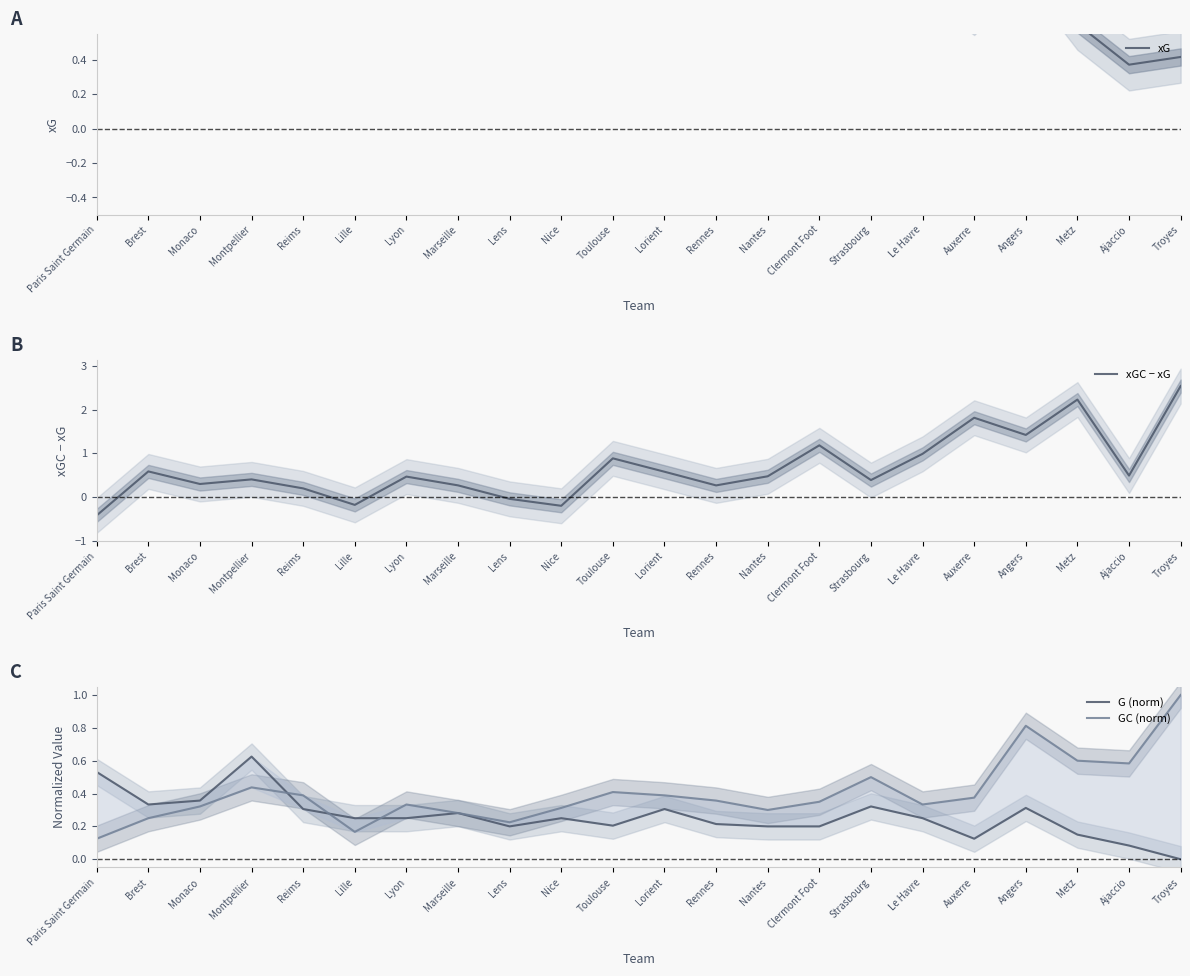

What is the greatest value displayed?

2.5